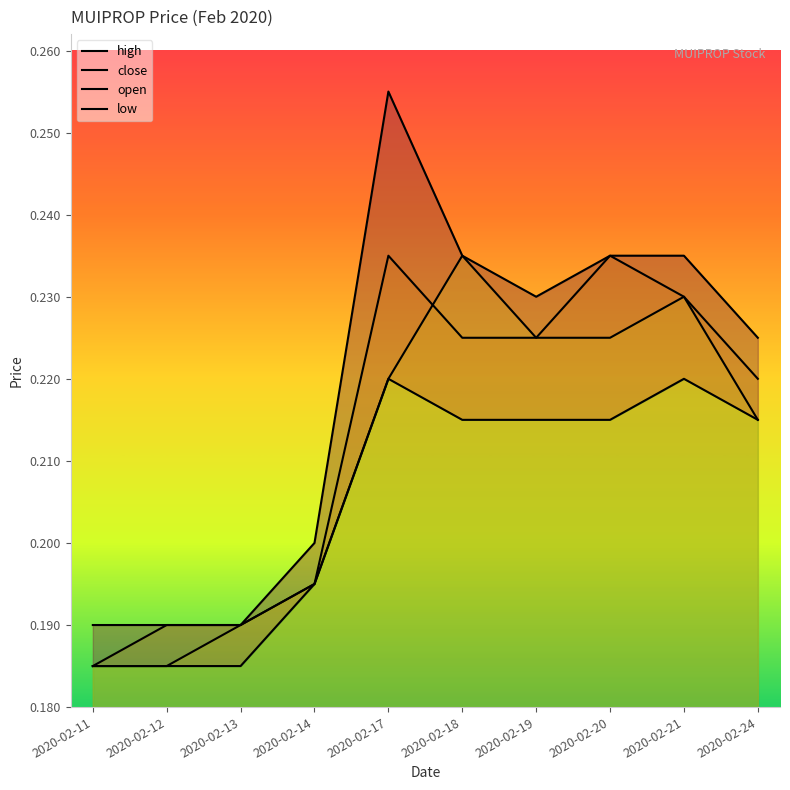

At which category is the sum across all series the highest?

2020-02-17